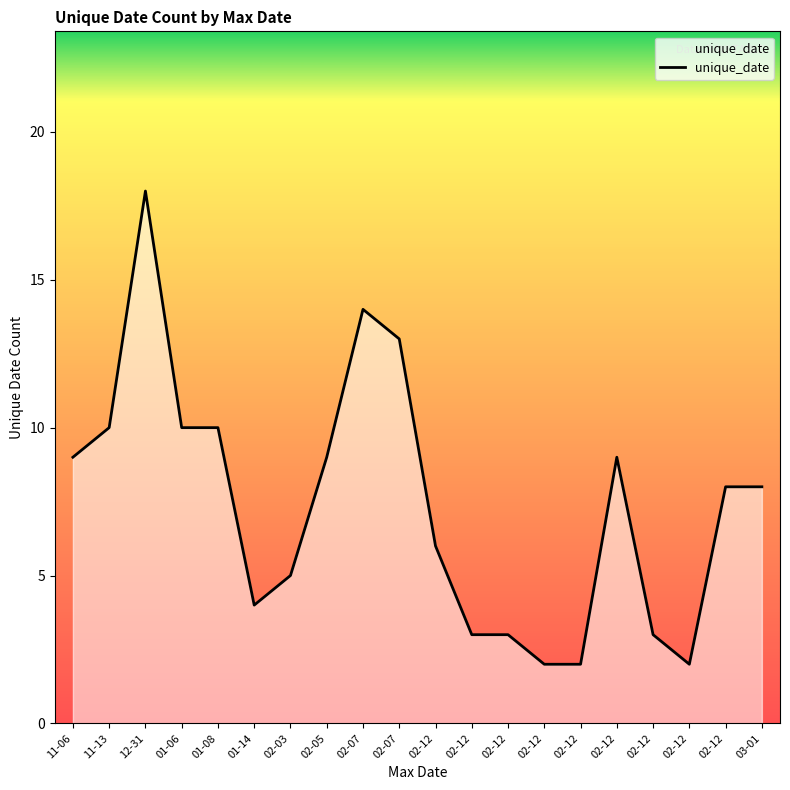

What is the ratio of the value at 02-12 to the value at 01-08?

0.3